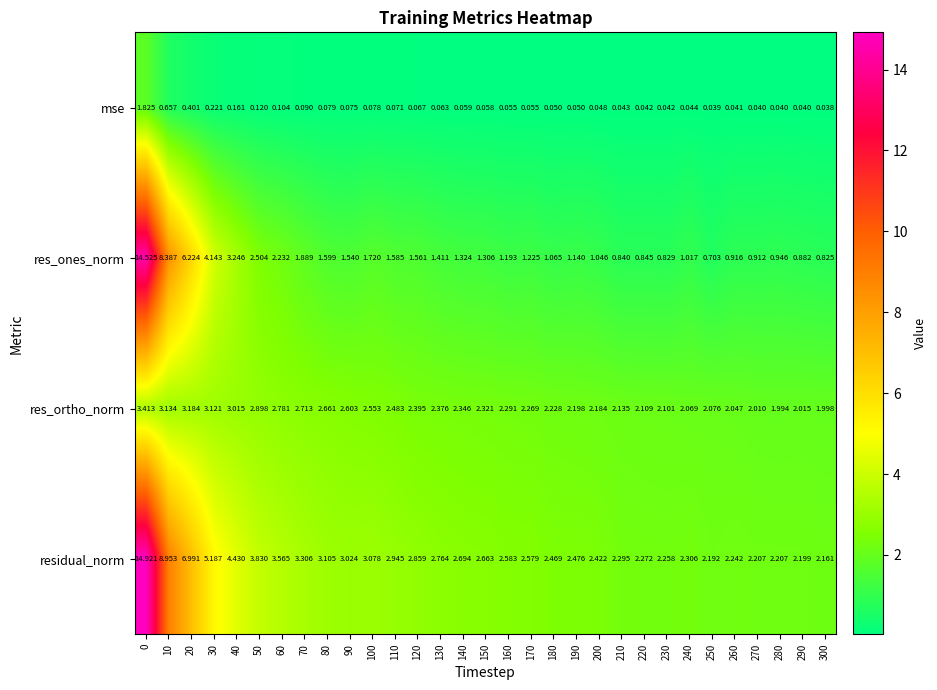

Which series has the largest range (max minus min)?

res_ones_norm